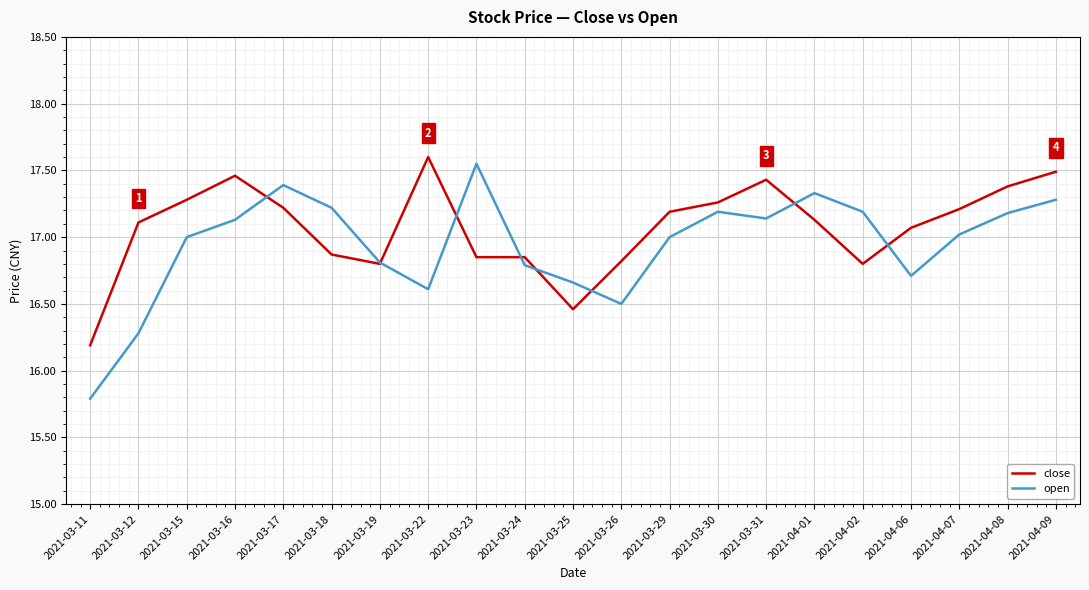

Rank the series by their average value, from highest to lowest.

close, open